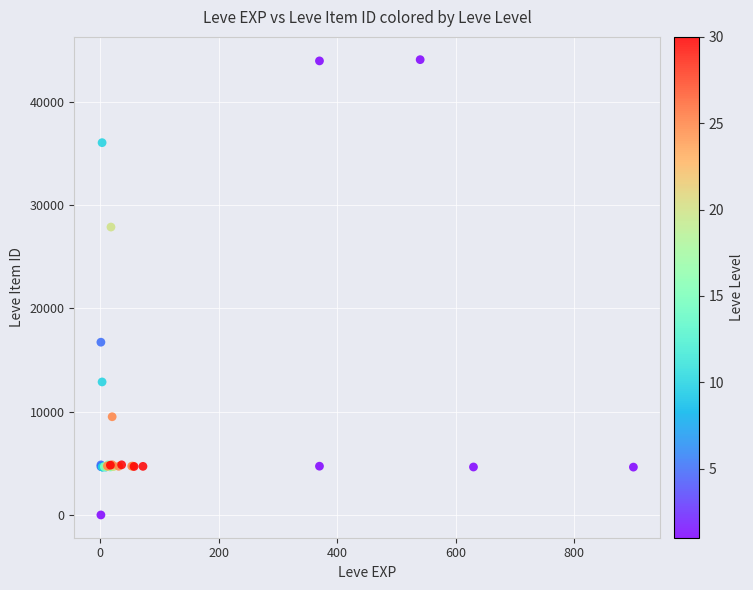

What Y value in the scatter plot is closest to 22050?

16734